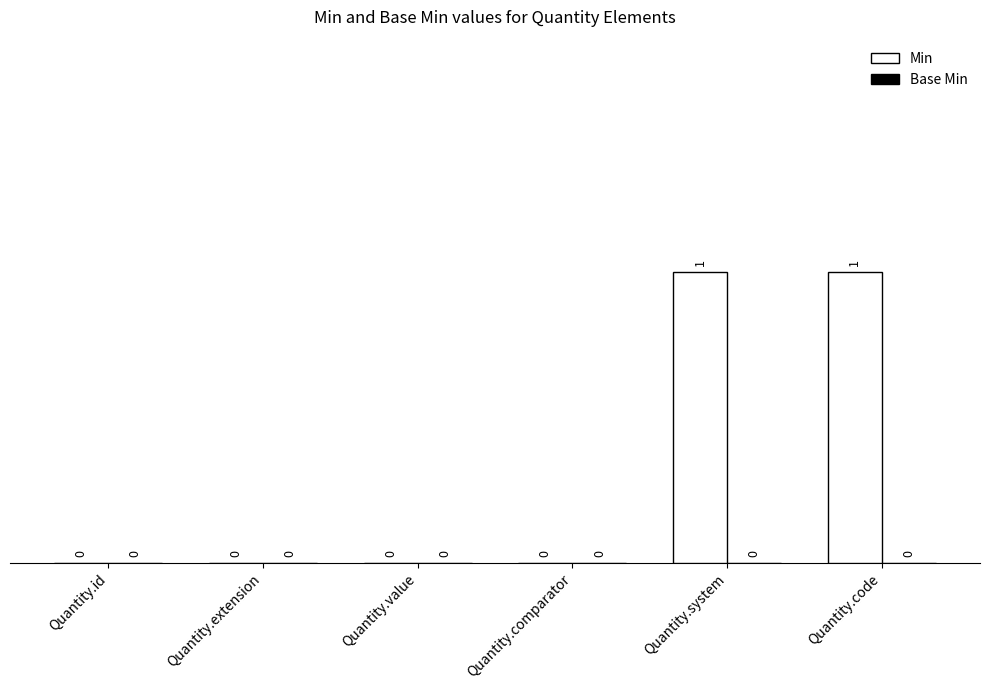

The value at Quantity.extension is 0. True or false?

True